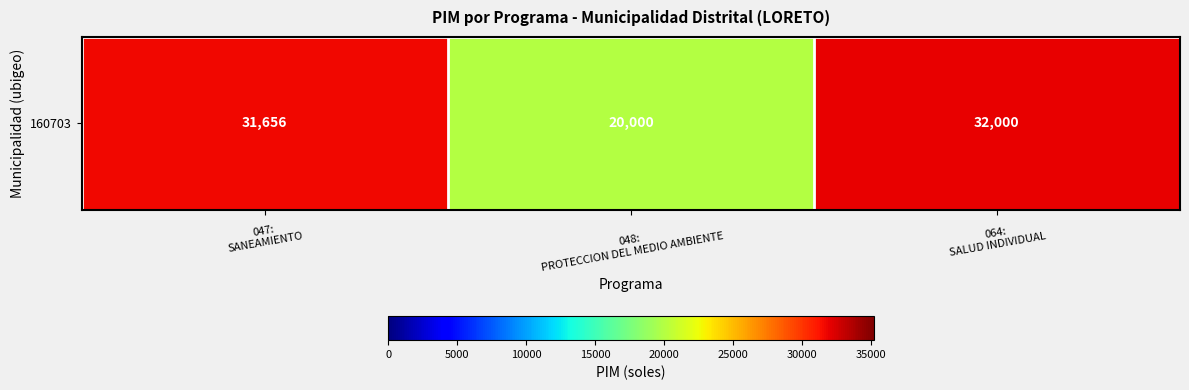

Where does the data first go above 31656?

064:
SALUD INDIVIDUAL